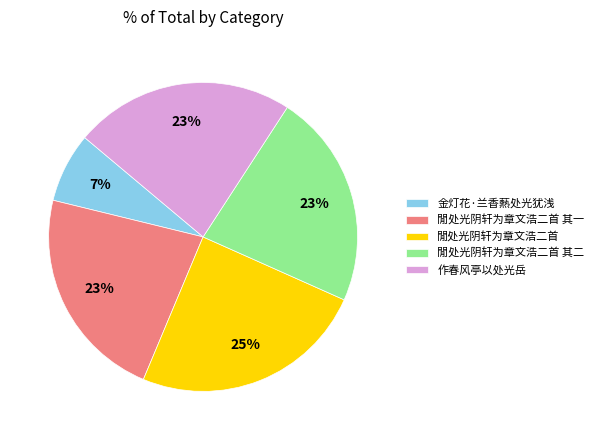

How many slices are in this pie chart?

5